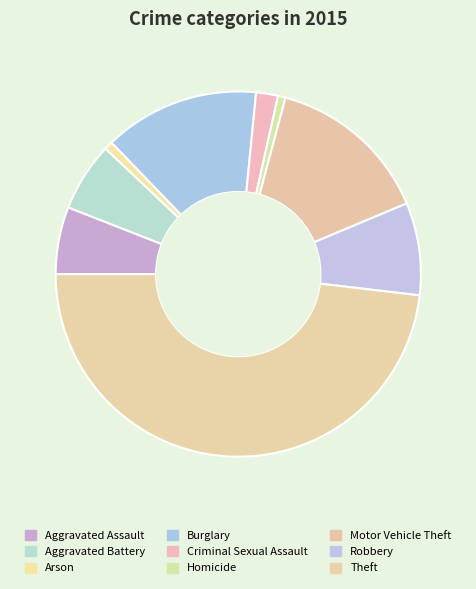

Which category has the biggest portion of the pie?

Theft